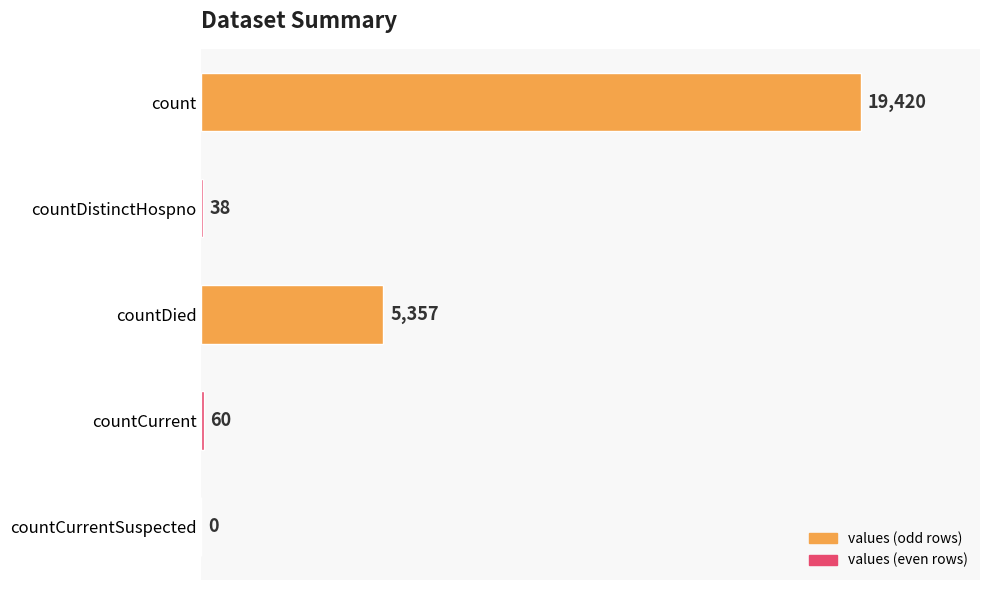

What is the greatest value displayed?

19420